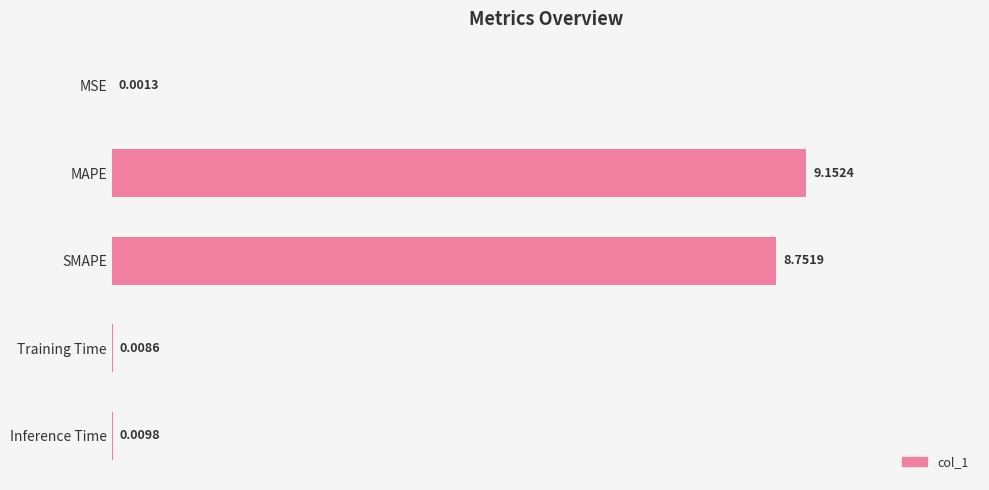

Are the bars horizontal?

Yes